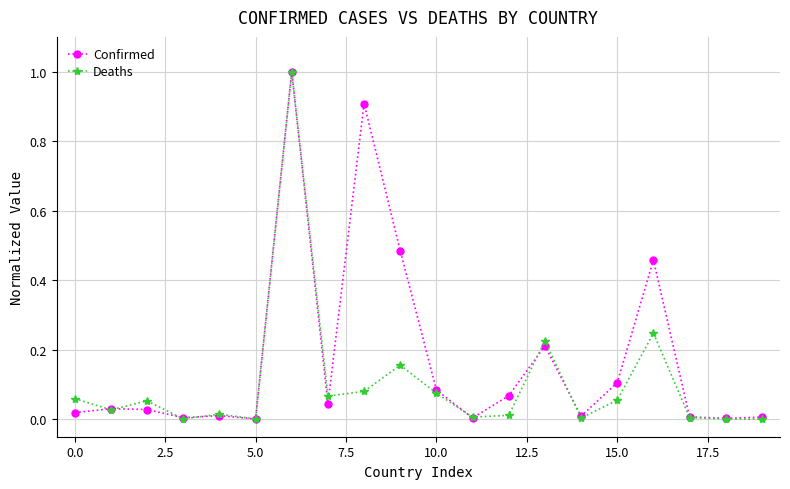

True or false: Deaths has more than 0 points higher than both neighbors.

True